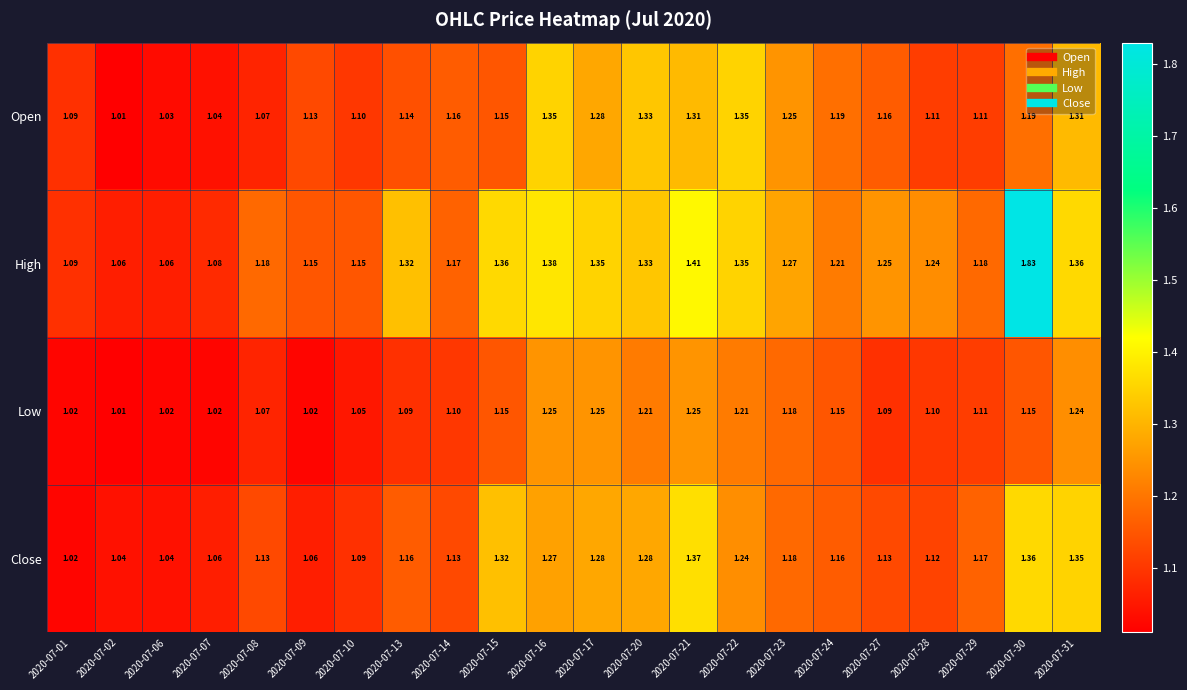

Between 2020-07-17 and 2020-07-24, which series saw the biggest shift?

High